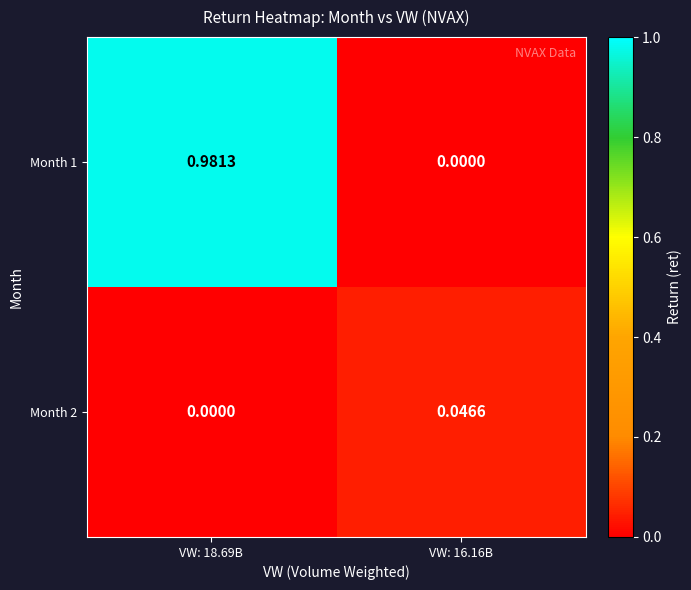

List the series in order of their peak value, lowest first.

Month 2, Month 1